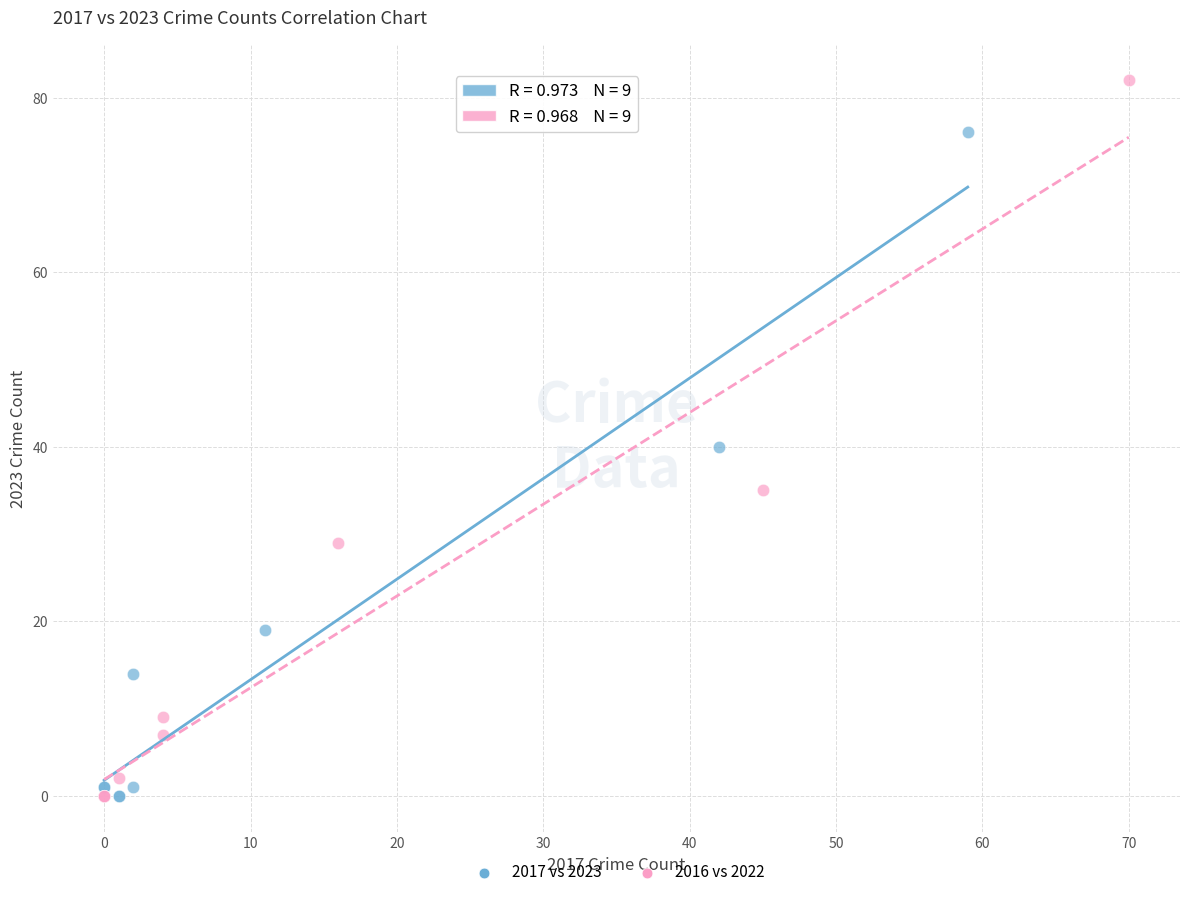

Which series has the widest spread of Y values?

2016 vs 2022